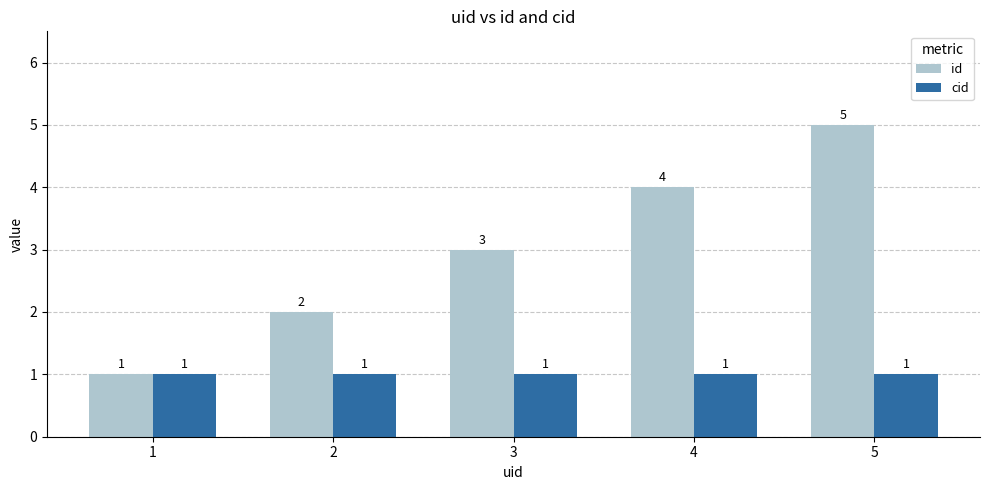

List the series in order of their overall mean, lowest first.

cid, id